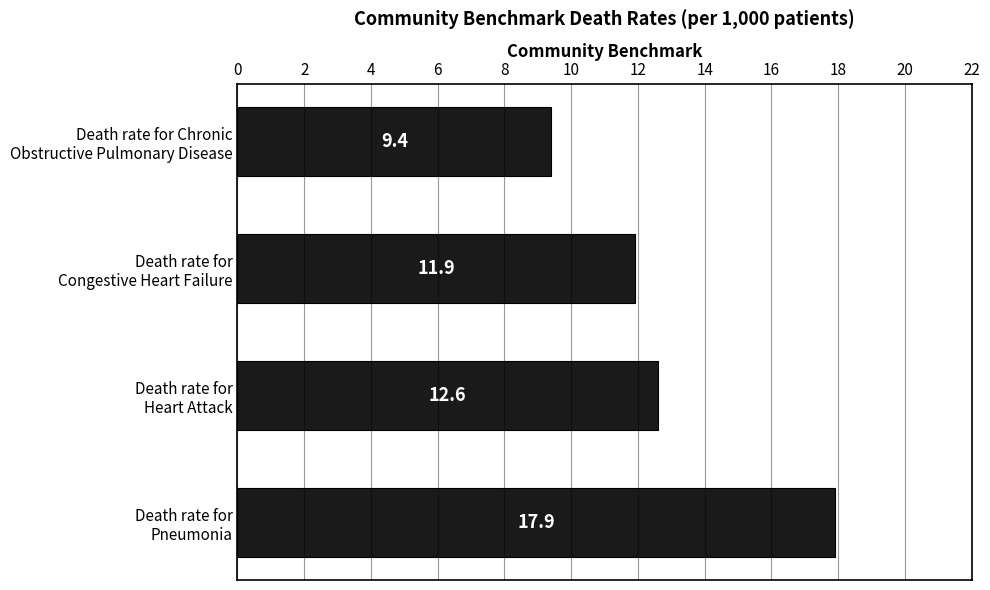

What is the value of the 1st bar from the top?

9.4